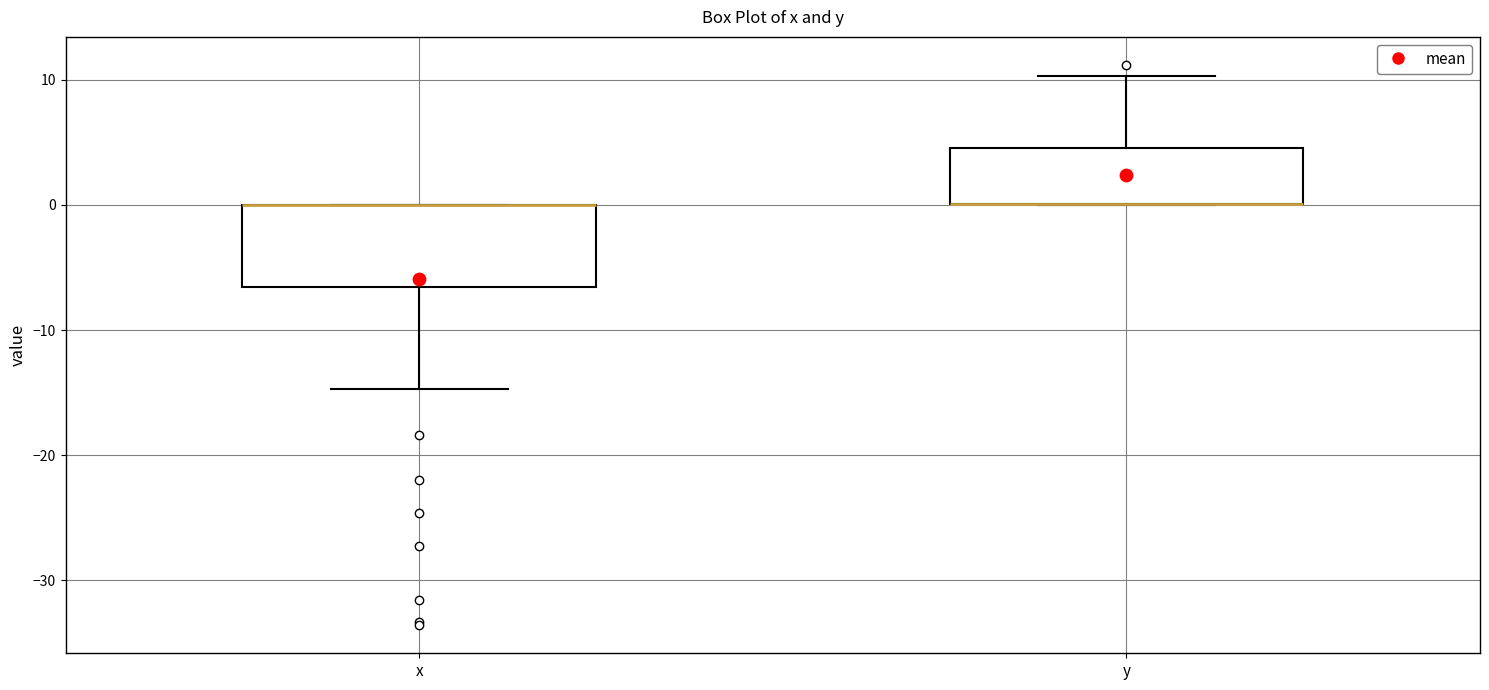

Reading left to right, transcribe this box plot: for each box, give where its median line is, the range the box spans, and where its two whiskers end, as read against the y-axis. The values are not printed on the chart, so give them approximately, as read against the axis.

x: median 0 (drawn on the box's upper edge), box -7 to 0, whiskers -15 to 0
y: median 0 (drawn on the box's lower edge), box 0 to 5, whiskers 0 to 10